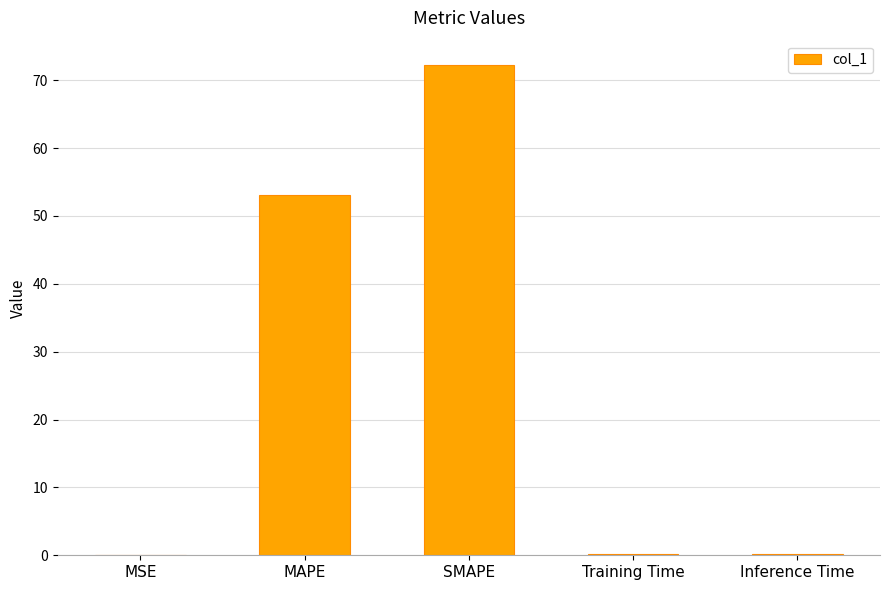

Which has a higher value, Training Time or SMAPE?

SMAPE